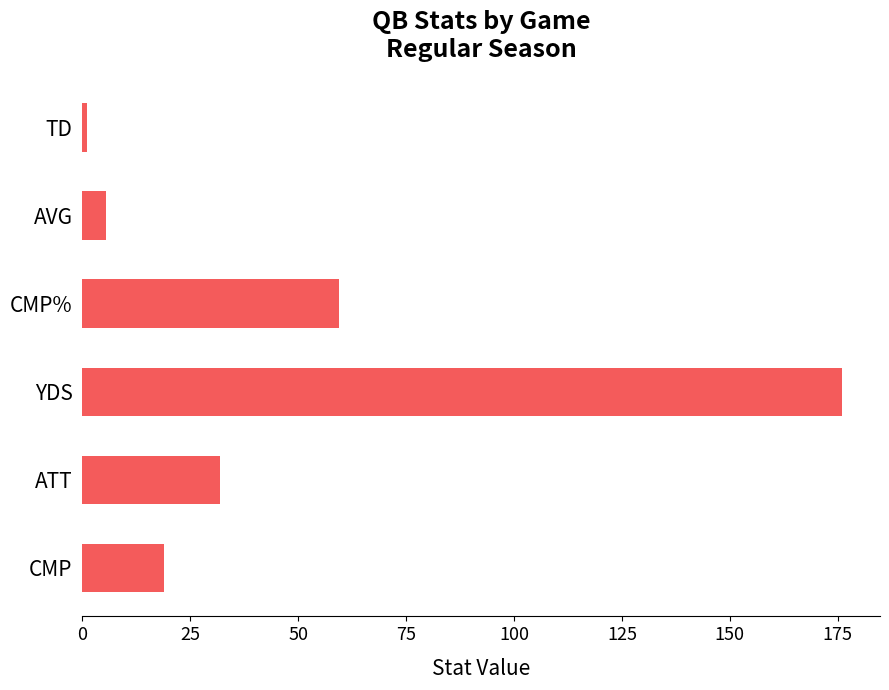

What is the difference between the maximum and minimum values?

175.0